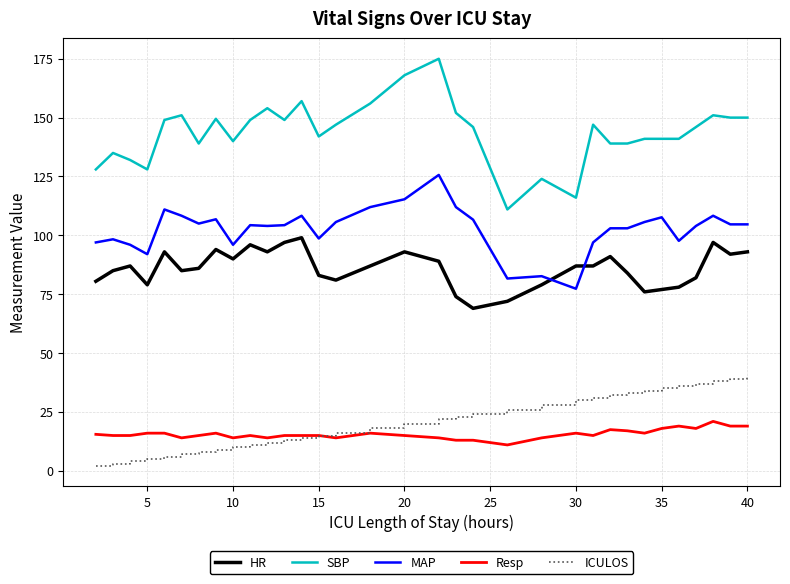

Which series has the largest total across all categories?

SBP